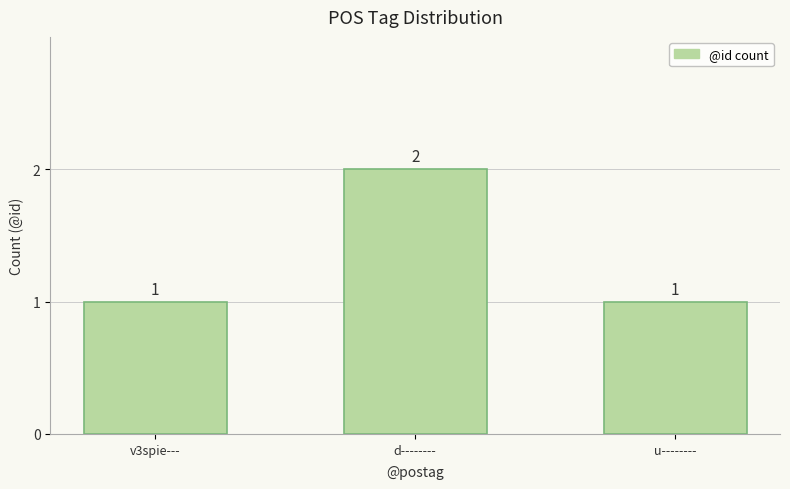

What is the average value?

1